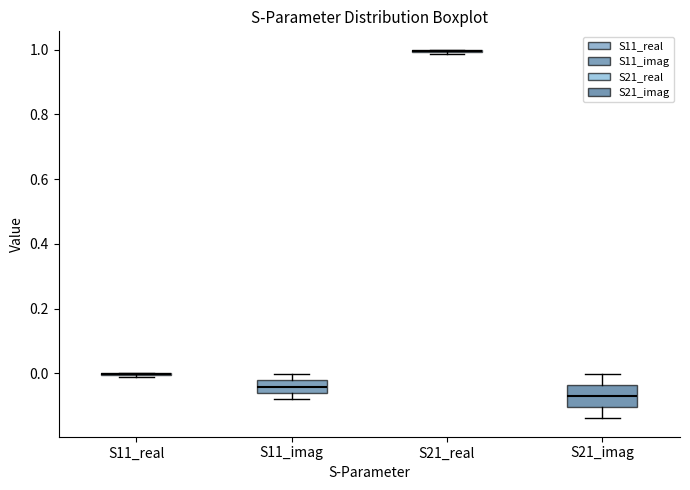

Reading left to right, read every box against the y-axis: the position of its median line, the range the box covers, and the ends of its whiskers. The values are not printed on the chart, so give them approximately, as read against the axis.

S11_real: box collapsed to a line at 0.00, whiskers -0.02 to 0.00
S11_imag: median -0.04, box -0.06 to -0.02, whiskers -0.08 to 0.00
S21_real: box collapsed to a line at 1.00, whiskers 0.98 to 1.00
S21_imag: median -0.08, box -0.10 to -0.04, whiskers -0.14 to 0.00